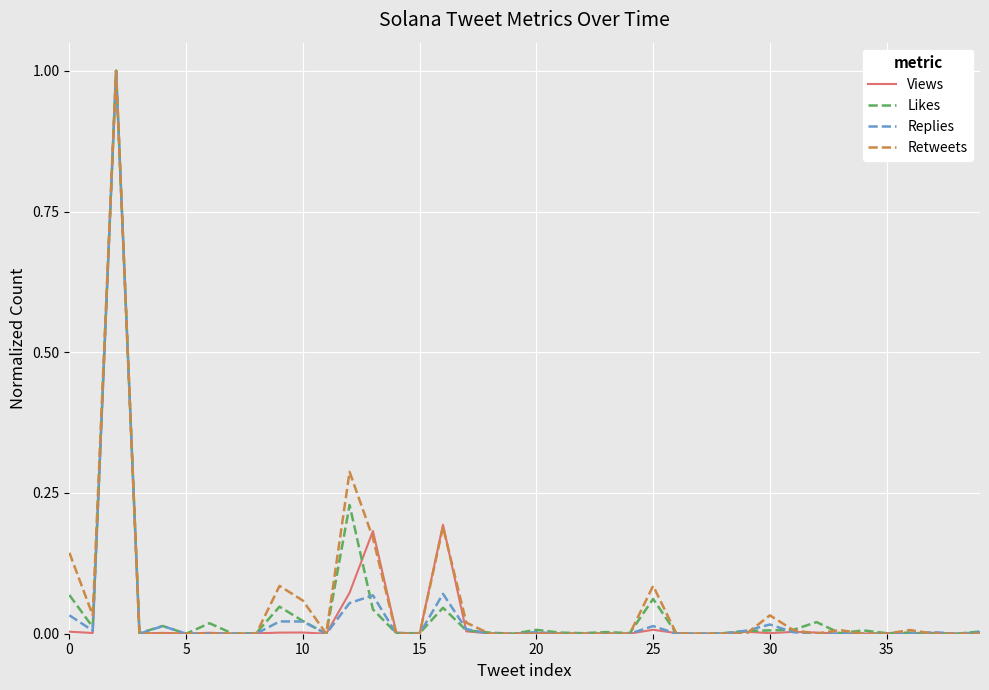

List the series in order of their overall mean, highest first.

Retweets, Likes, Views, Replies